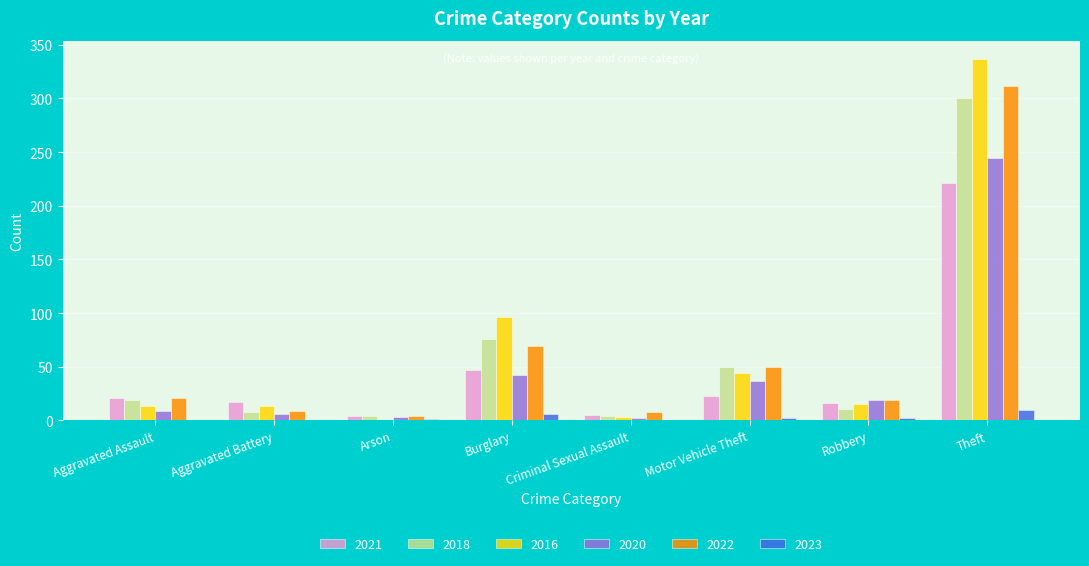

What is the sum of the 2020 values at Motor Vehicle Theft and Aggravated Battery?

43